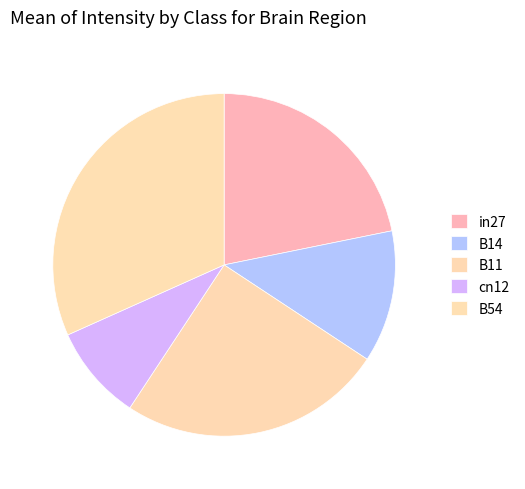

Rank the categories by value from highest to lowest.

B54, B11, in27, B14, cn12